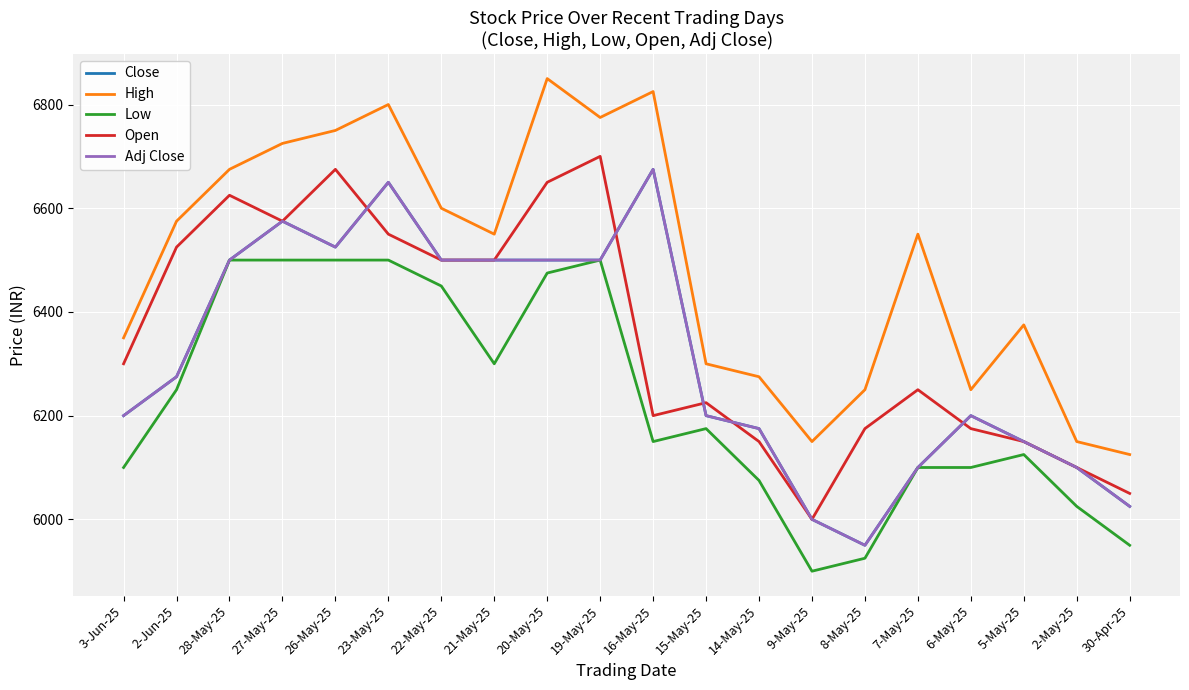

True or false: Adj Close has more than 2 points higher than both neighbors.

True